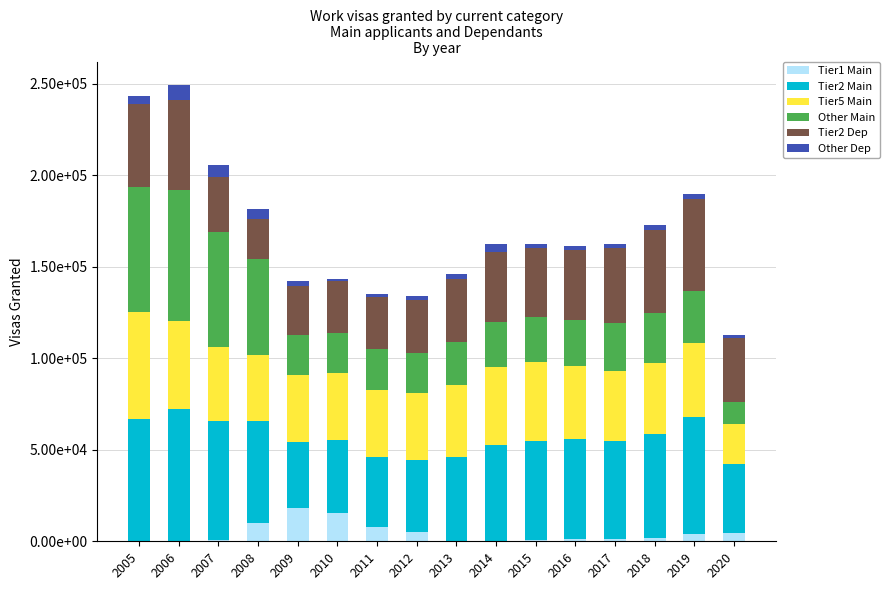

What are all the series names shown in the legend?

Tier1 Main, Tier2 Main, Tier5 Main, Other Main, Tier2 Dep, Other Dep